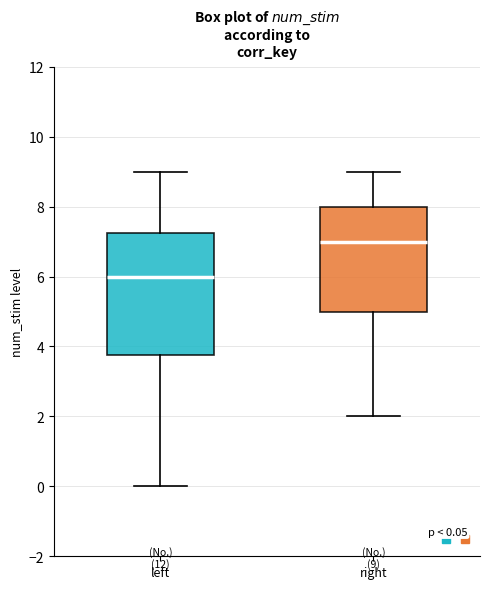

Comparing the boxes themselves (not the whiskers), which one is the tallest?

left